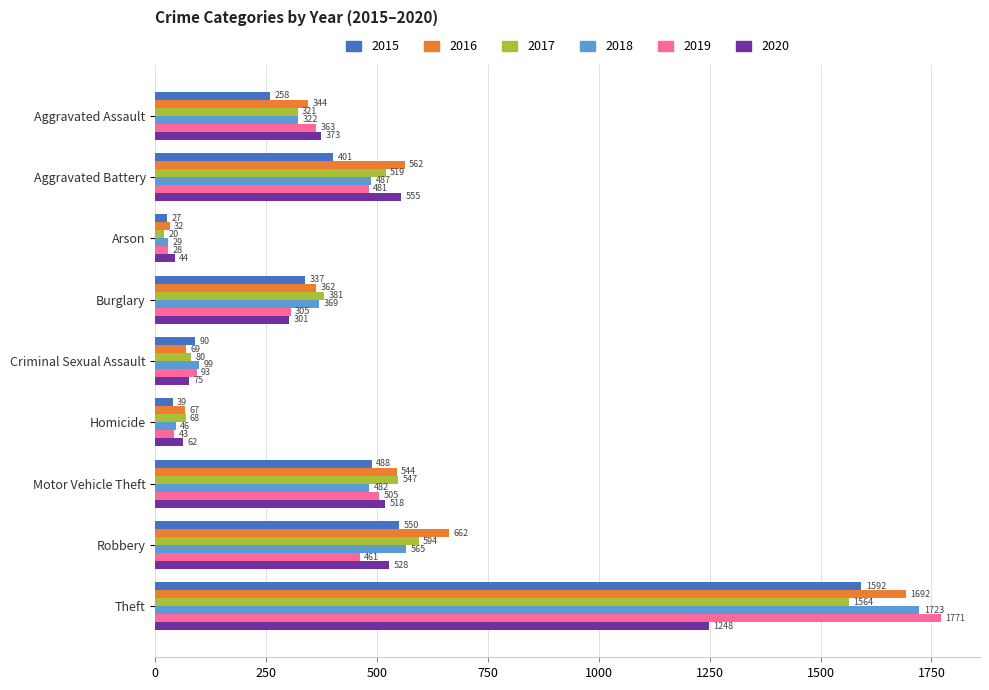

At Theft, list the series in order from smallest to largest.

2020, 2017, 2015, 2016, 2018, 2019